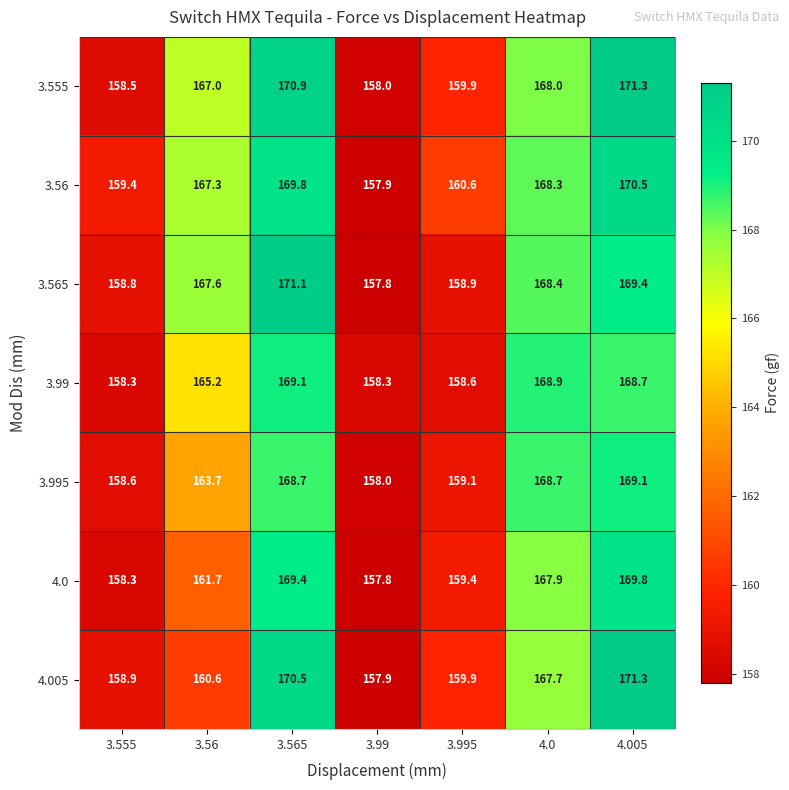

Which label corresponds to the largest value in the chart?

4.005